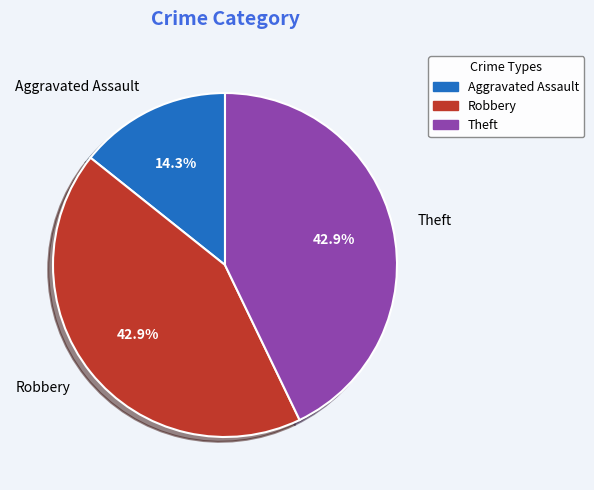

Approximately how many times larger is the value at Theft compared to Aggravated Assault?

3.0